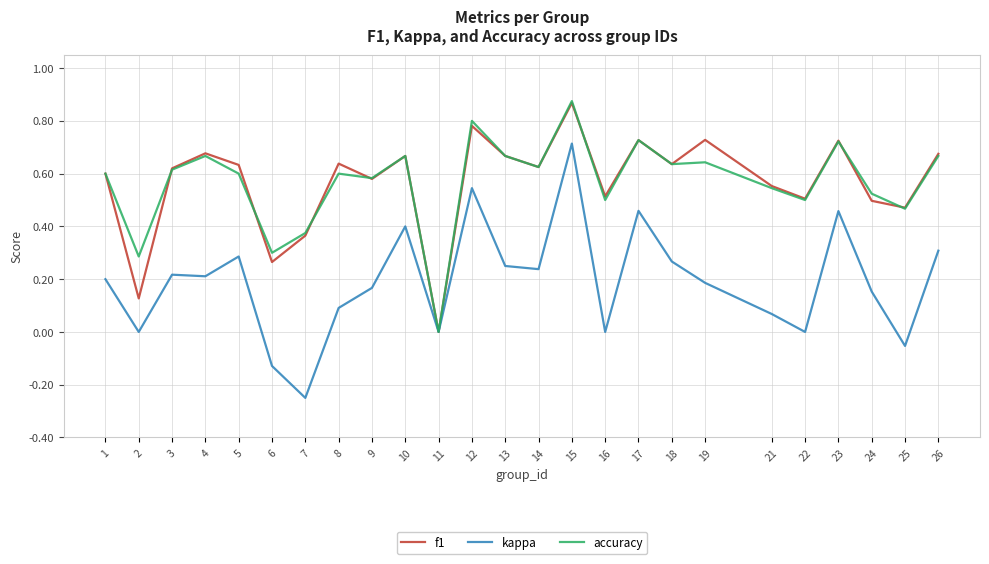

Is the value of kappa at 26 greater than the value of f1 at 19?

No